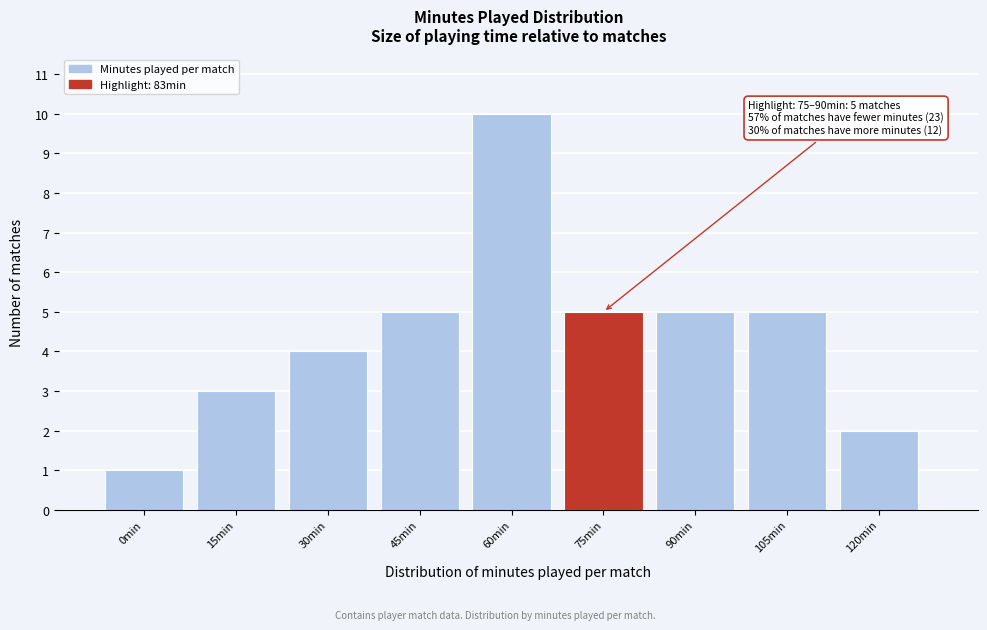

Reading right to left, list all the values displayed in this chart.

2	5	5	5	10	5	4	3	1